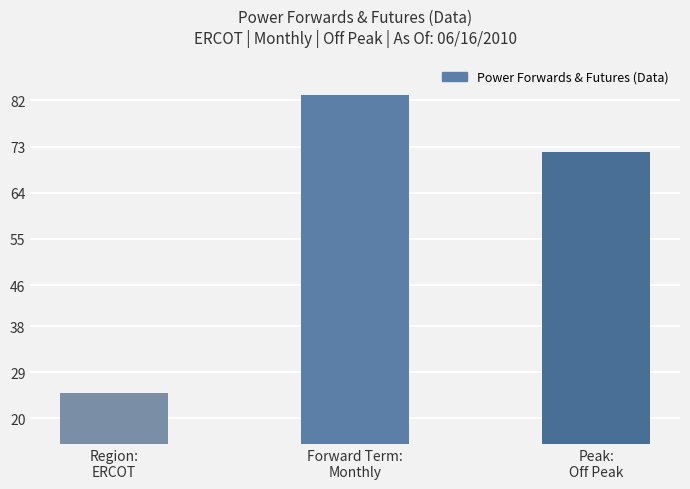

What is the value of the 3rd bar from the left?

72